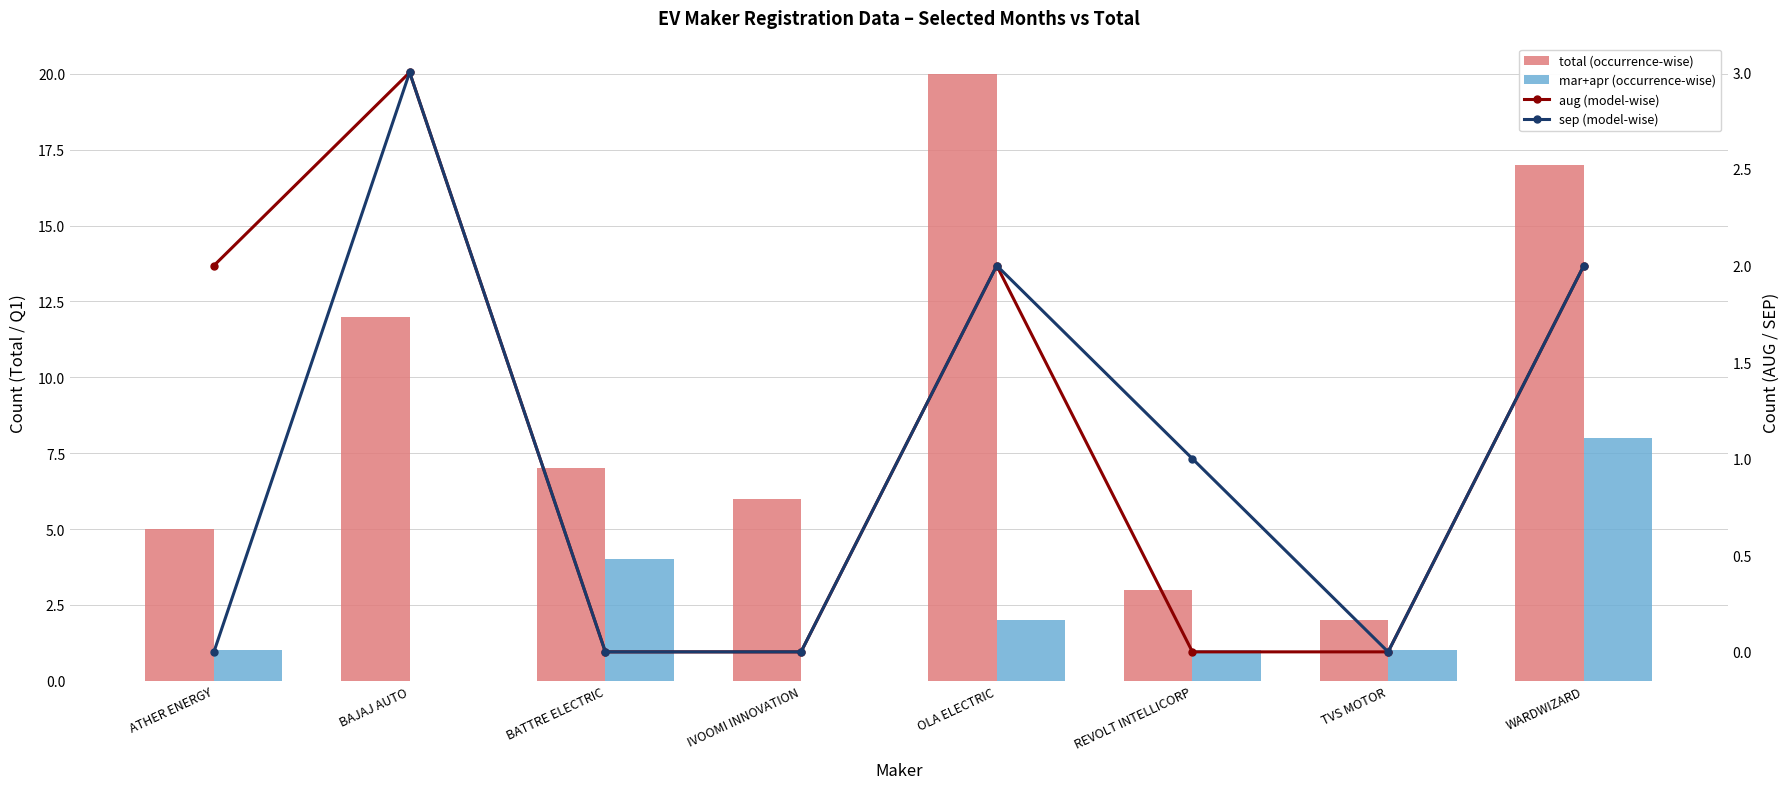

Which series has the widest spread of values?

total (occurrence-wise)